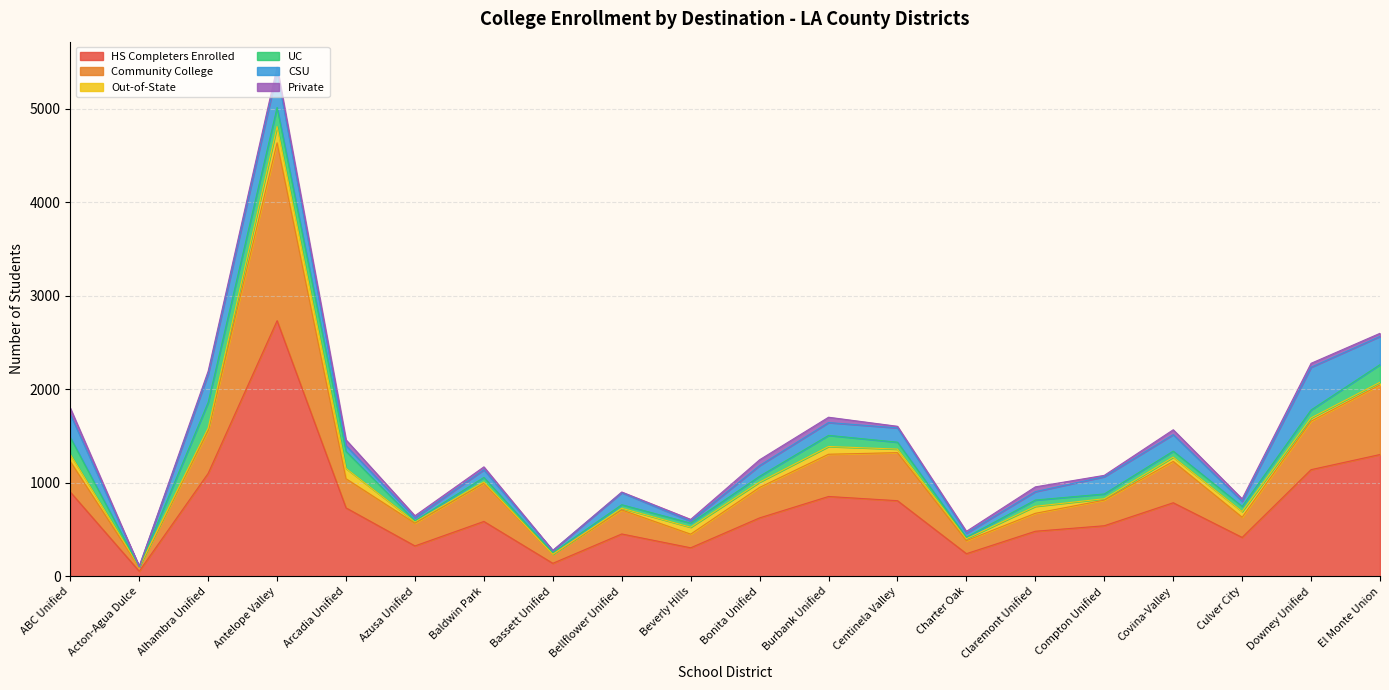

Is the value of HS Completers Enrolled at Burbank Unified greater than the value of Private at Acton-Agua Dulce?

Yes